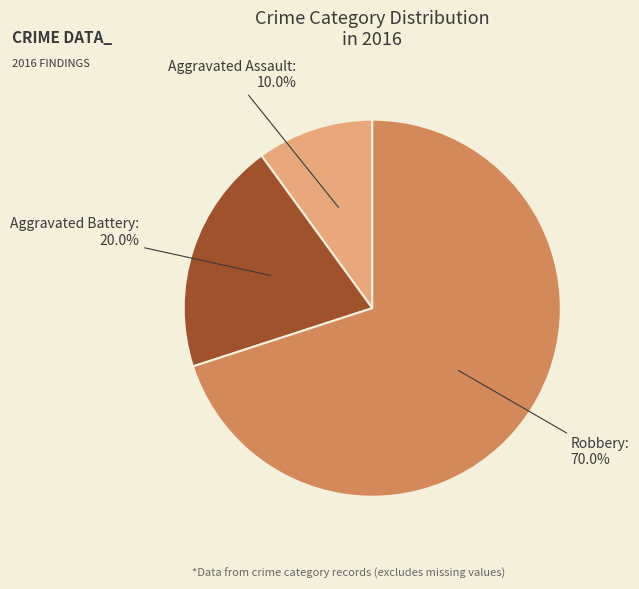

Which category has the biggest portion of the pie?

Robbery